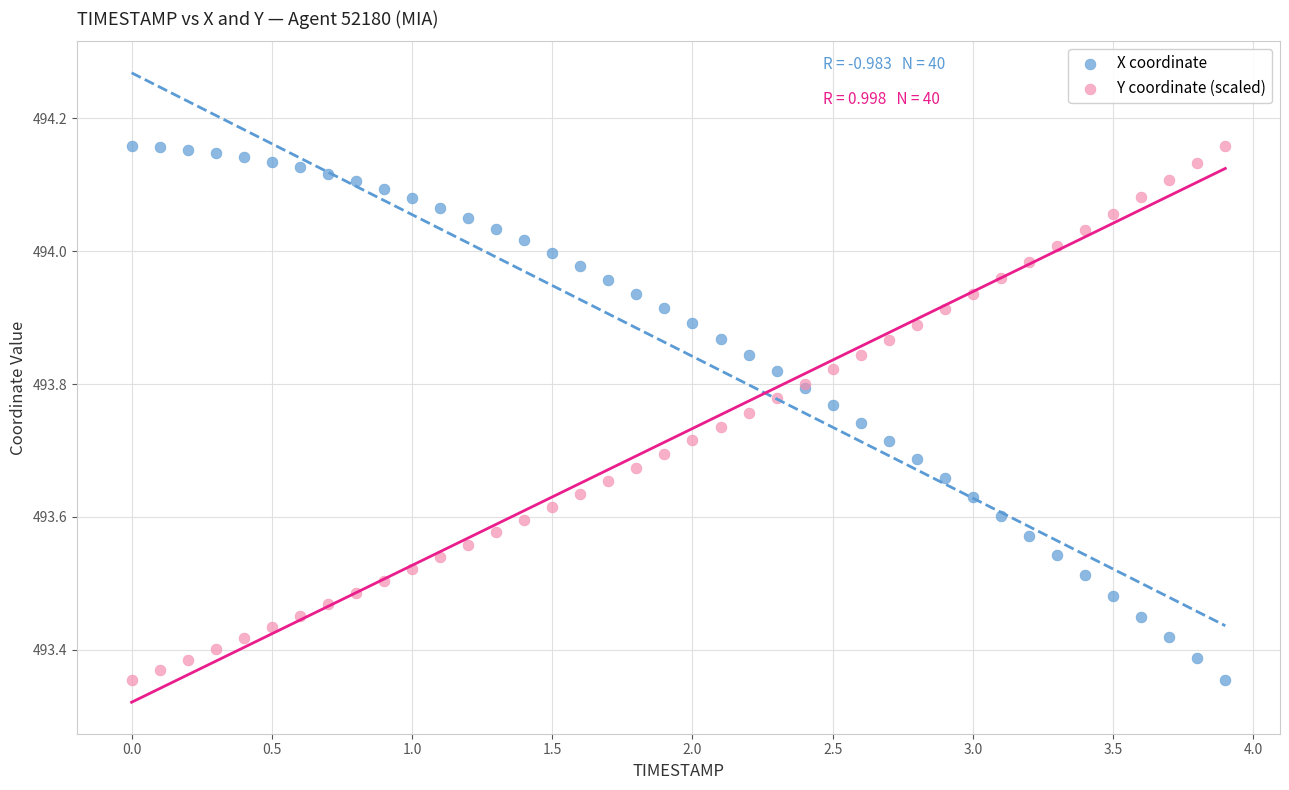

What is the X range (max minus min) for the scatter plot?

3.9